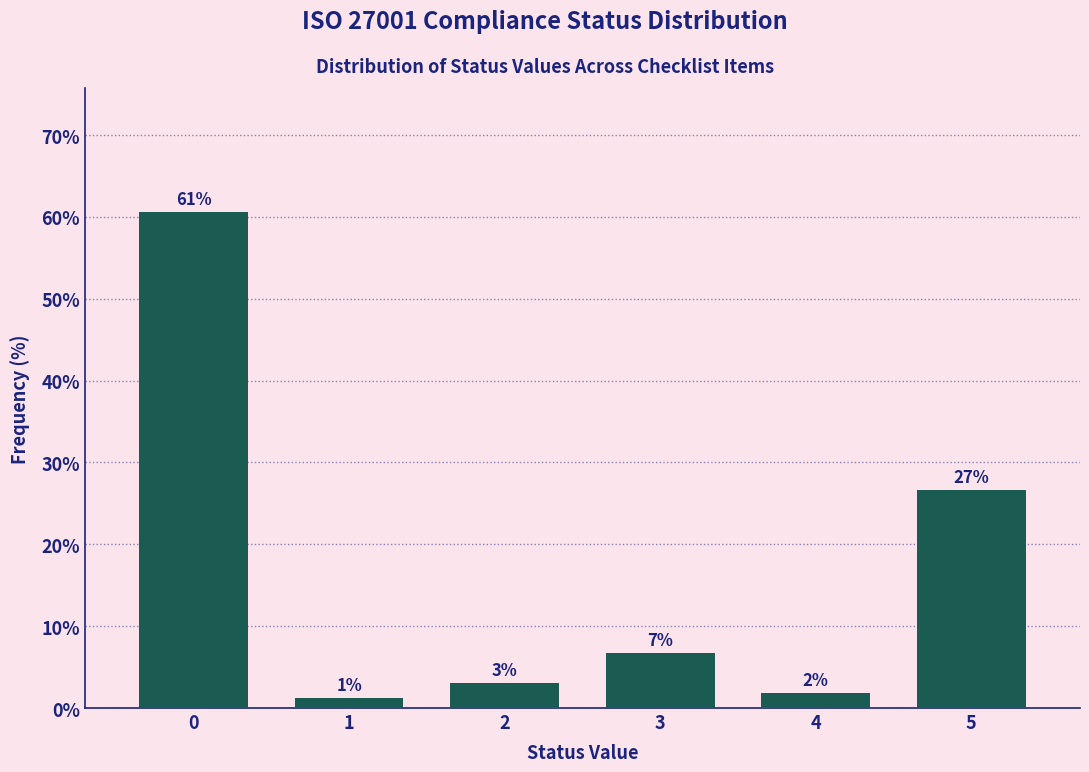

How many bars are there in total?

6